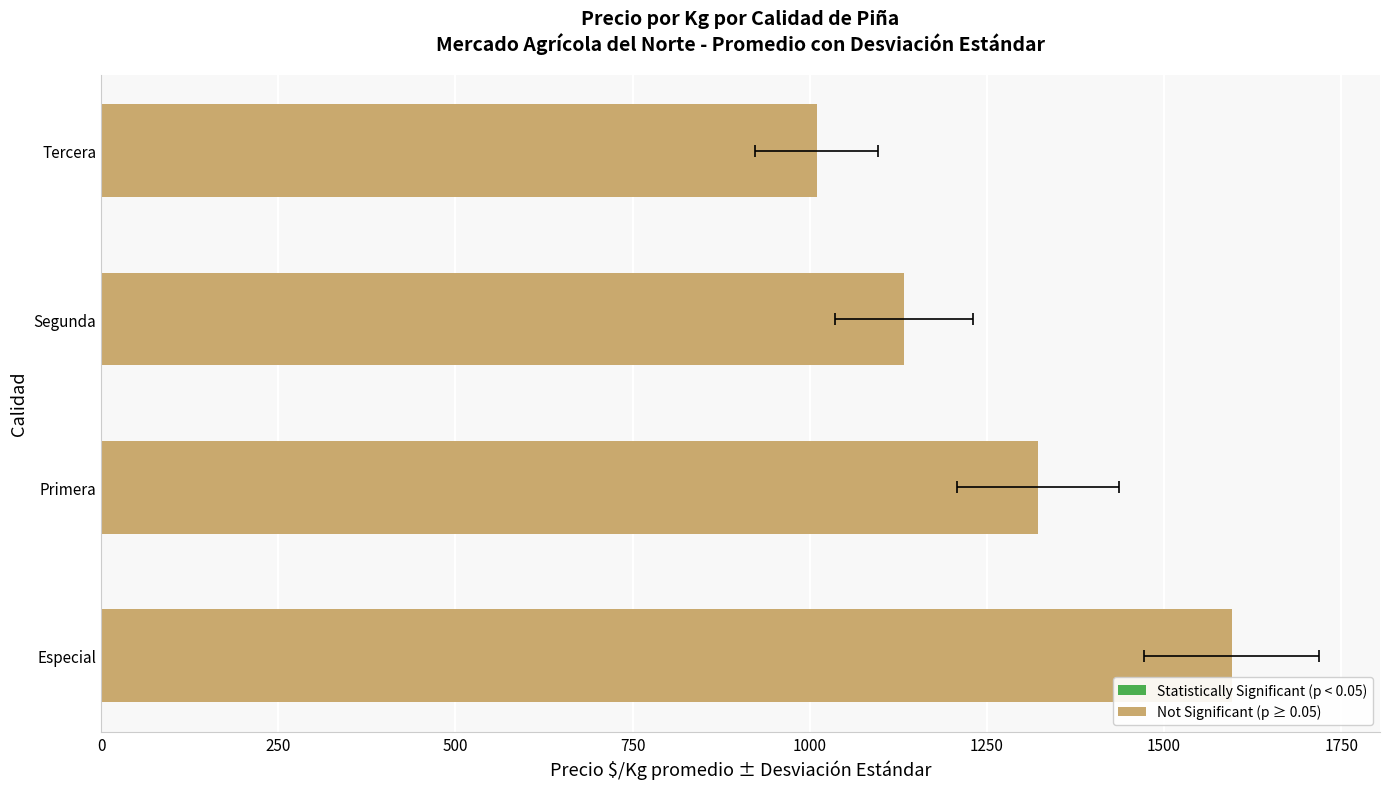

Reading left to right, extract all data points from this chart.

0=1595.5	250=1322.0	500=1133.2	750=1009.7